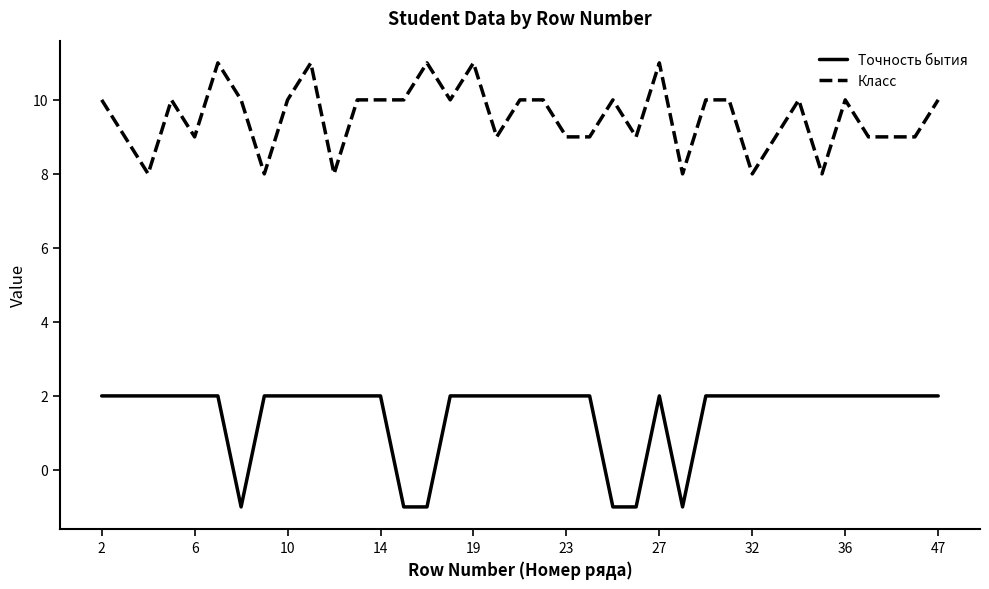

What is the maximum value shown in the chart?

11